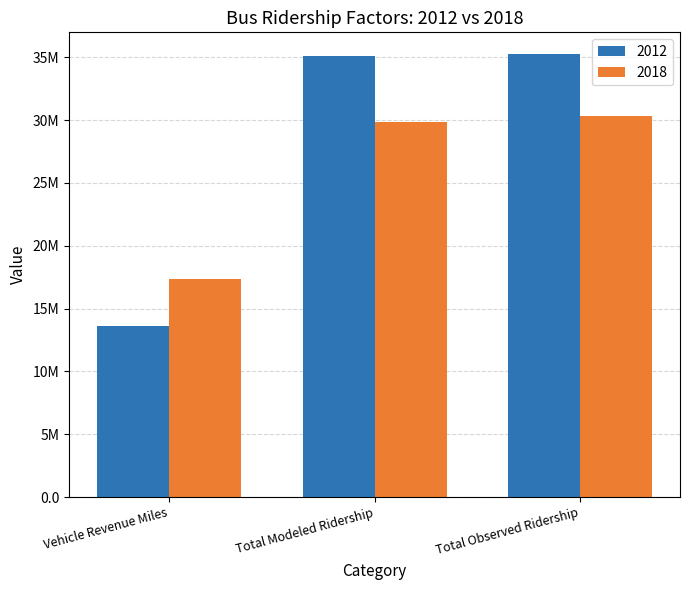

Does the chart contain stacked bars?

No